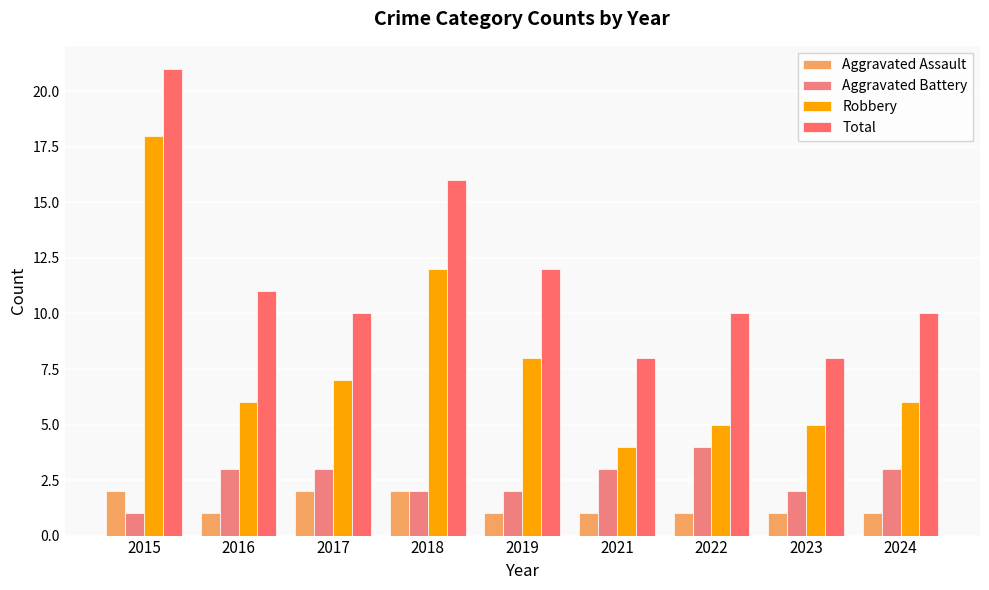

What are all the series names shown in the legend?

Aggravated Assault, Aggravated Battery, Robbery, Total